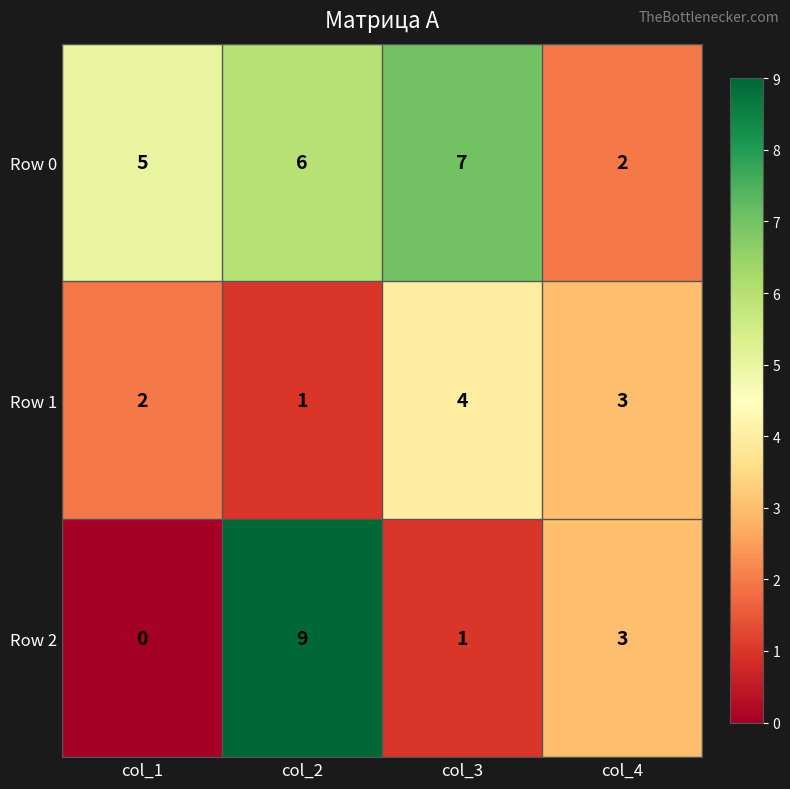

Which series has the largest range (max minus min)?

Row 2